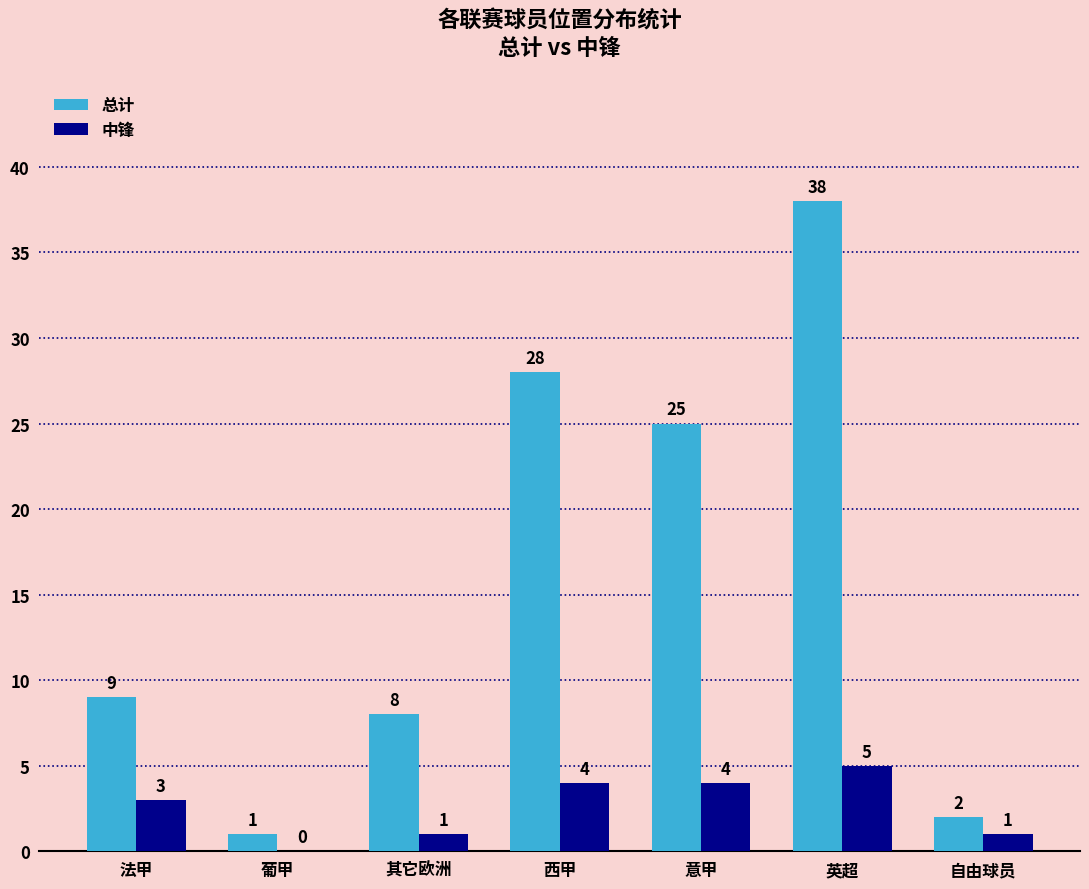

The 中锋 series shows 5 at 英超. True or false?

True